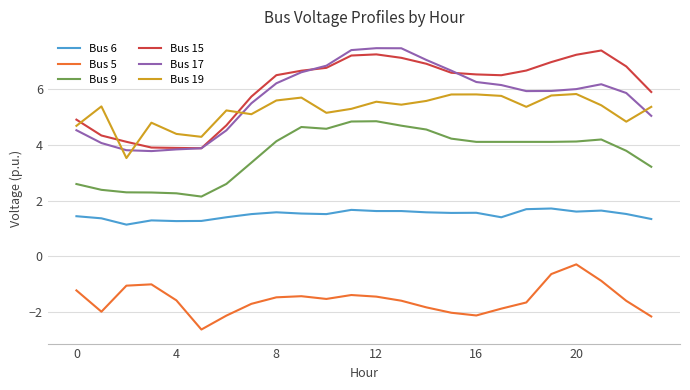

What is the lowest value of the Bus 5 series?

-2.6